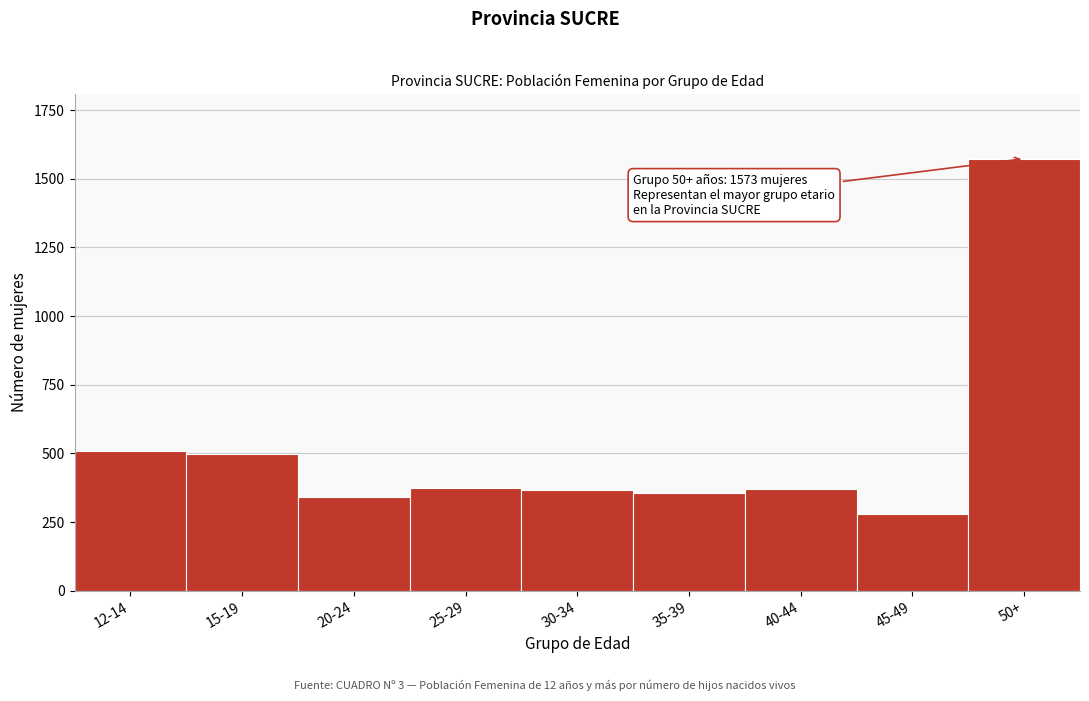

What is the change in value from 12-14 to 30-34?

-142